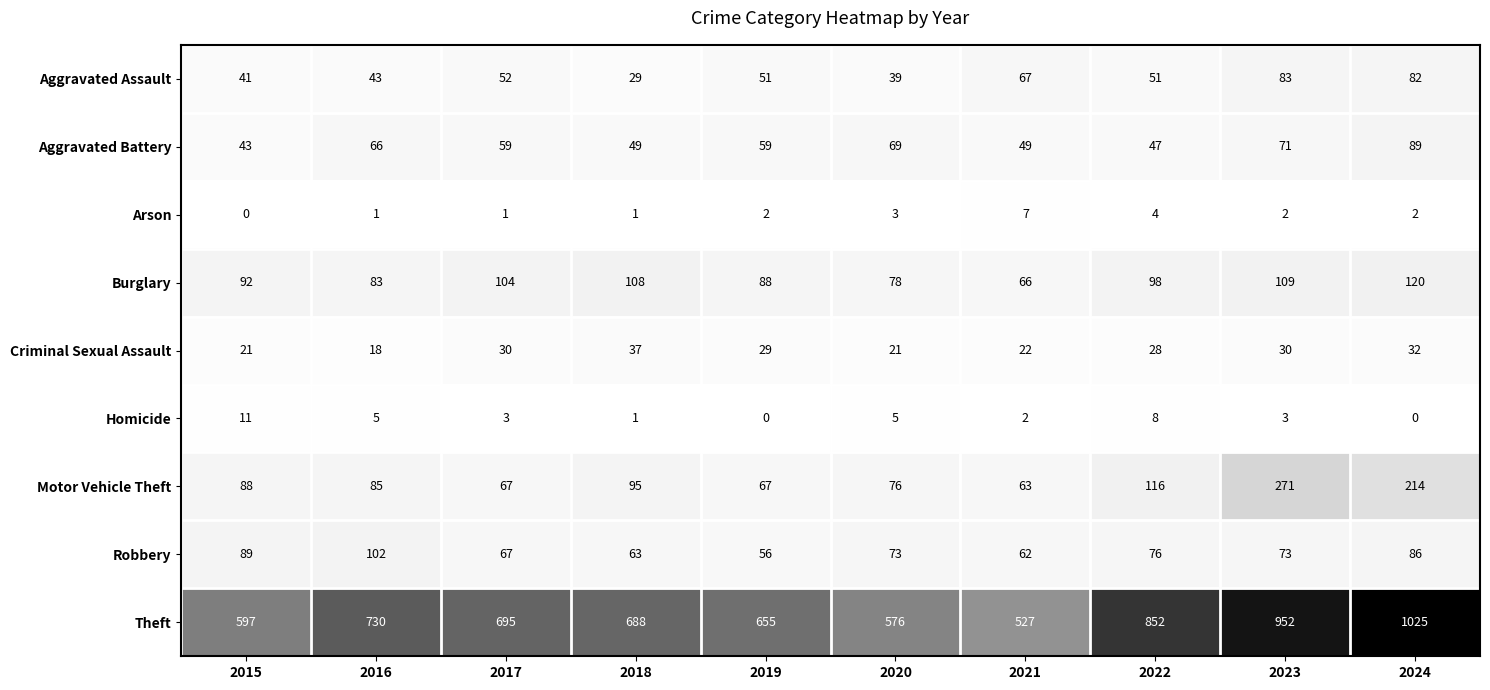

At which category is the sum across all series the highest?

2024